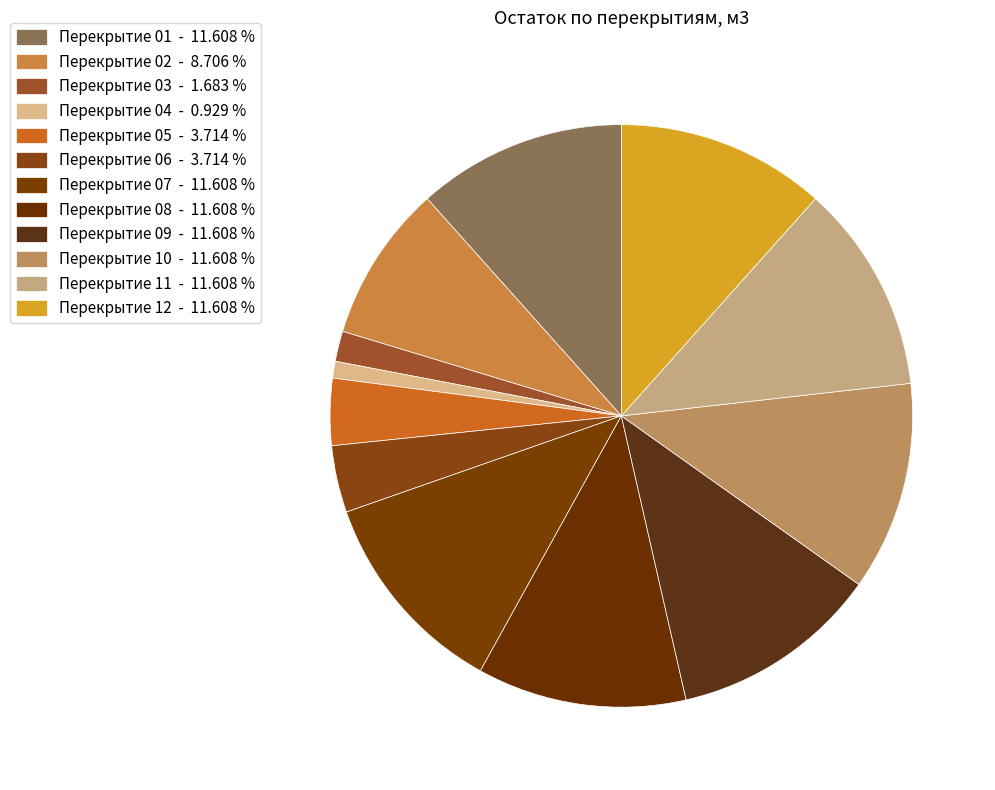

How many slices are in this pie chart?

12